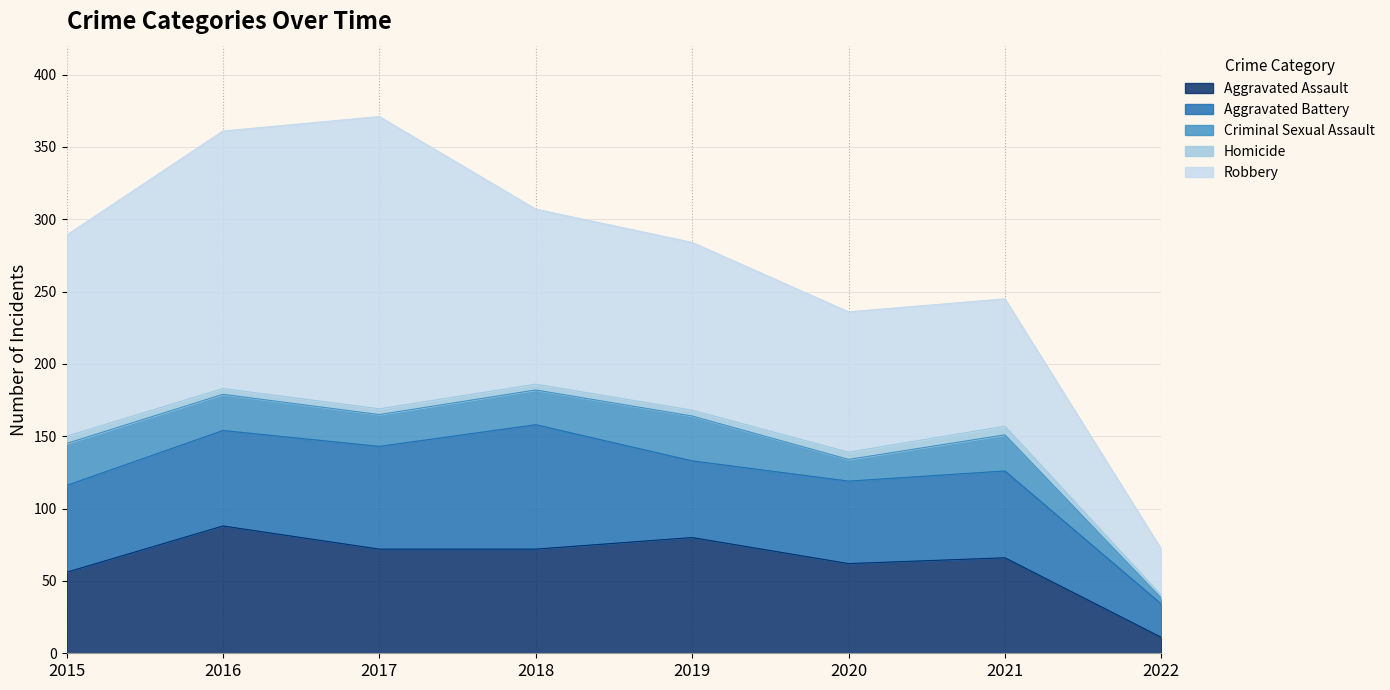

Where does the Homicide series first go above 4?

2015